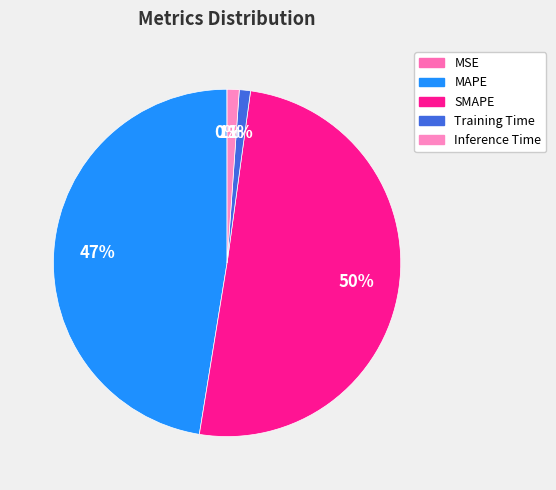

Which slice represents more than half of the pie?

SMAPE